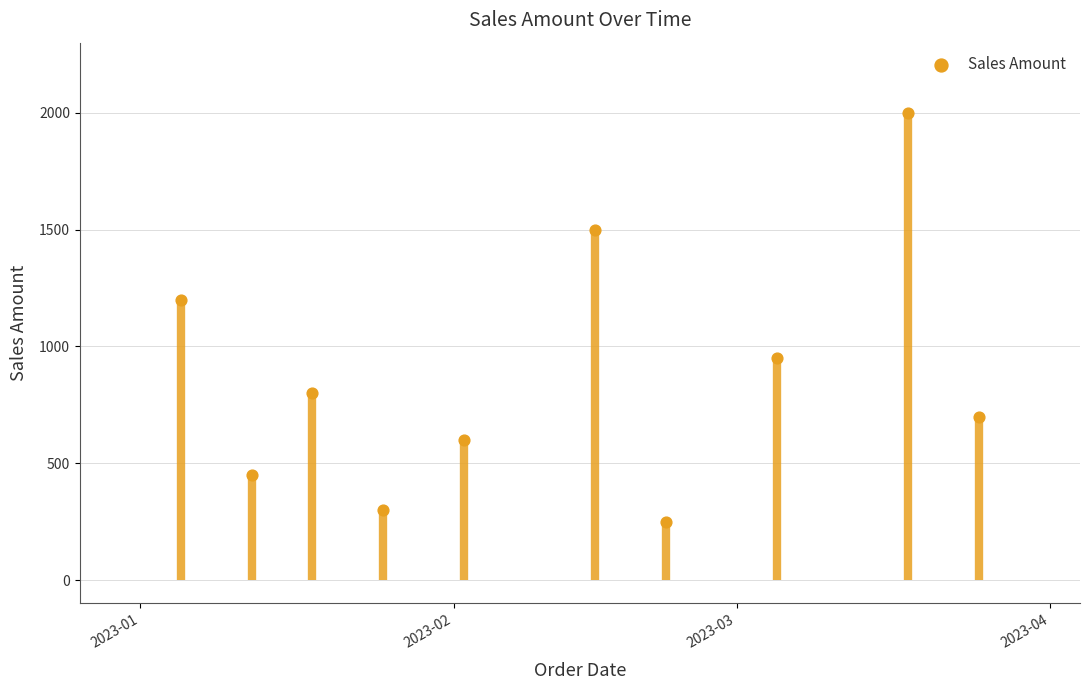

What is the average X value?

19399